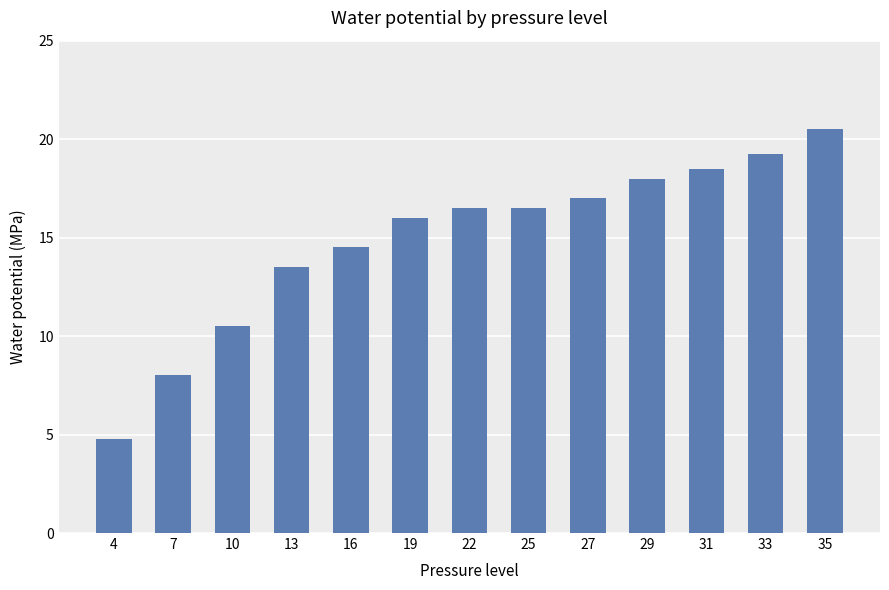

What is the change in value from 16 to 29?

+3.5